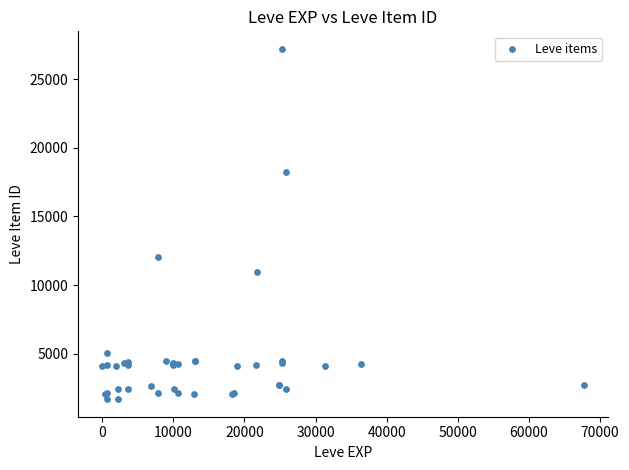

What Y value in the scatter plot is closest to 14448?

12018